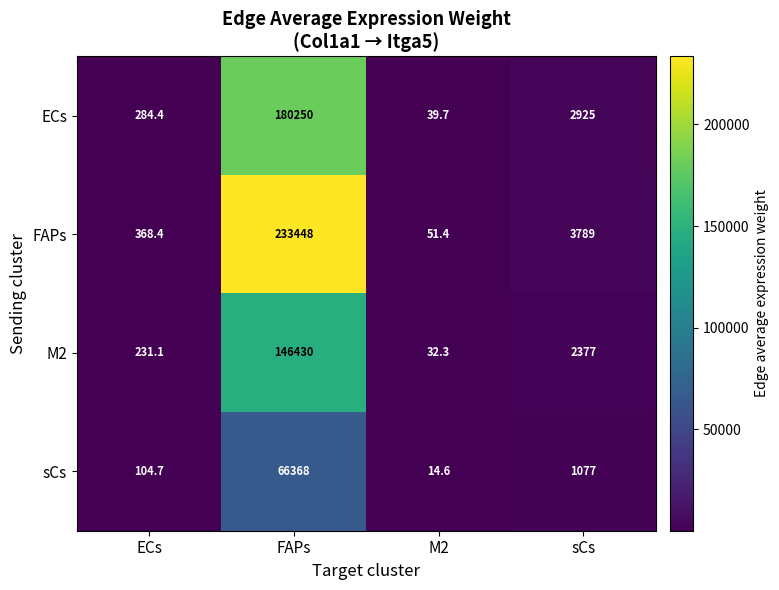

What is the approximate value of M2 at FAPs?

146430.0